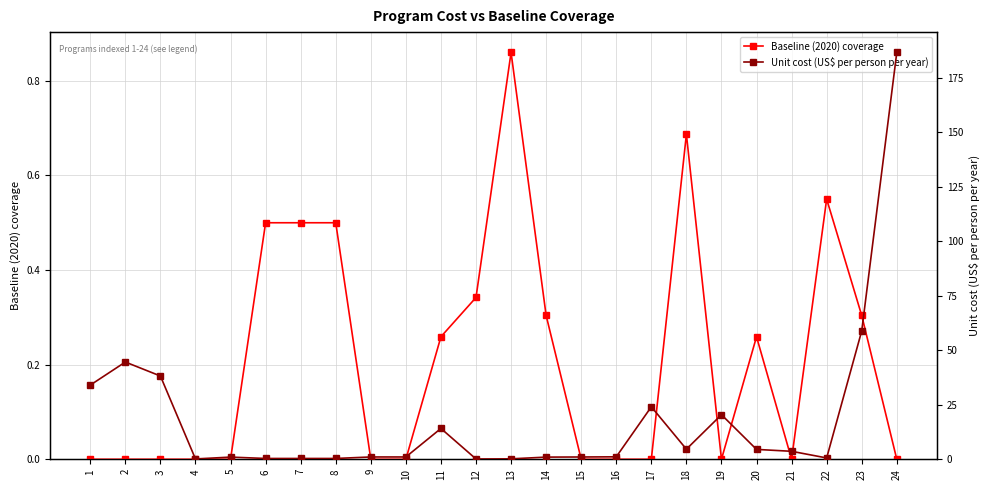

True or false: Unit cost (US$ per person per year) has more than 1 points higher than both neighbors.

True